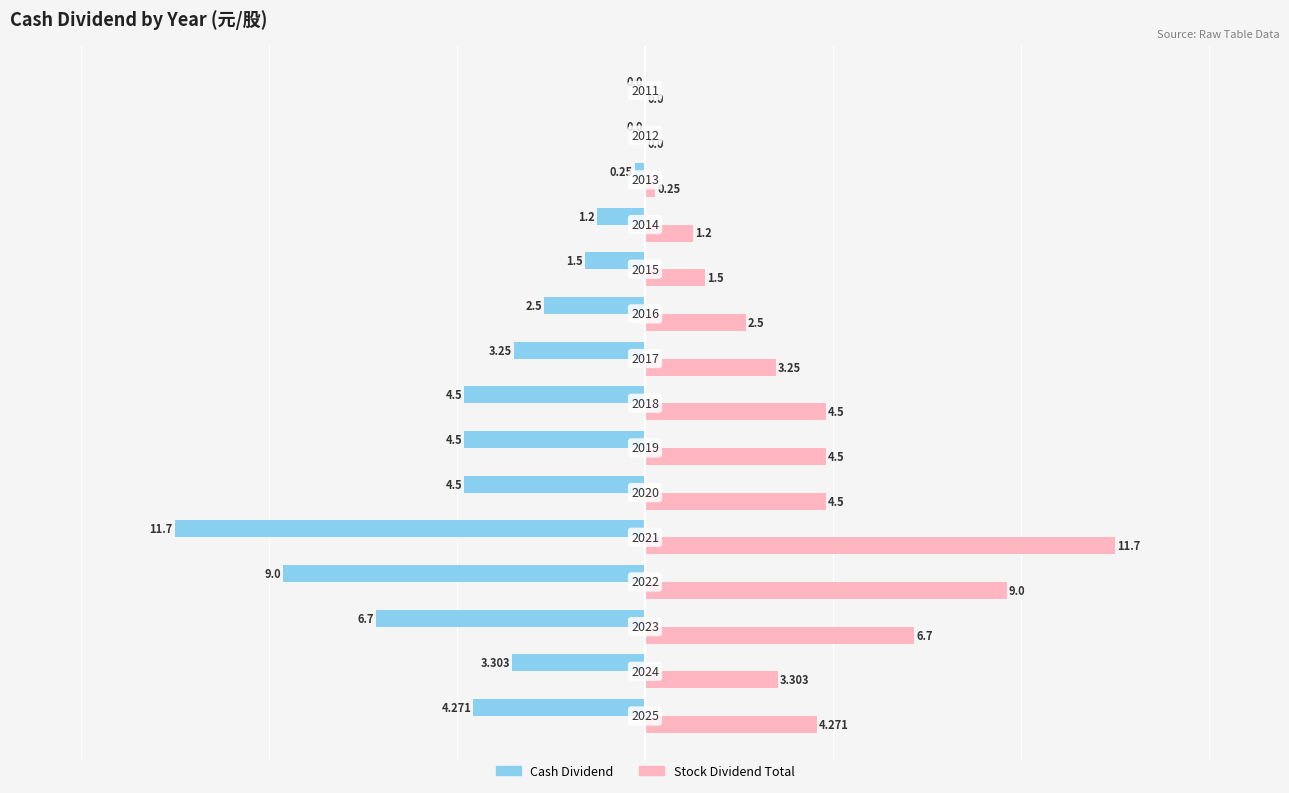

Count the number of categories in the chart.

15